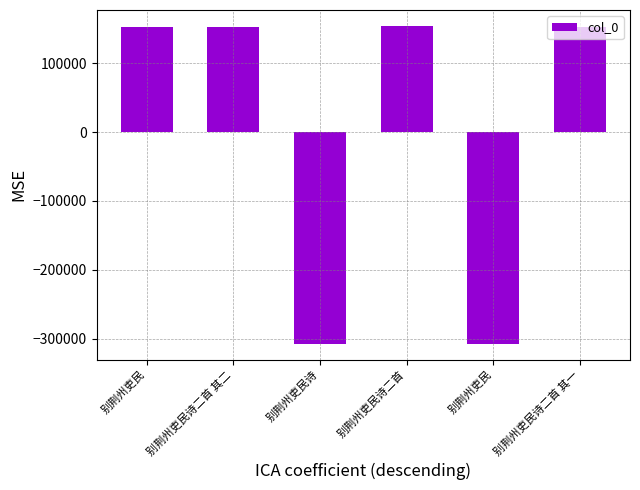

How many bars are there in total?

6